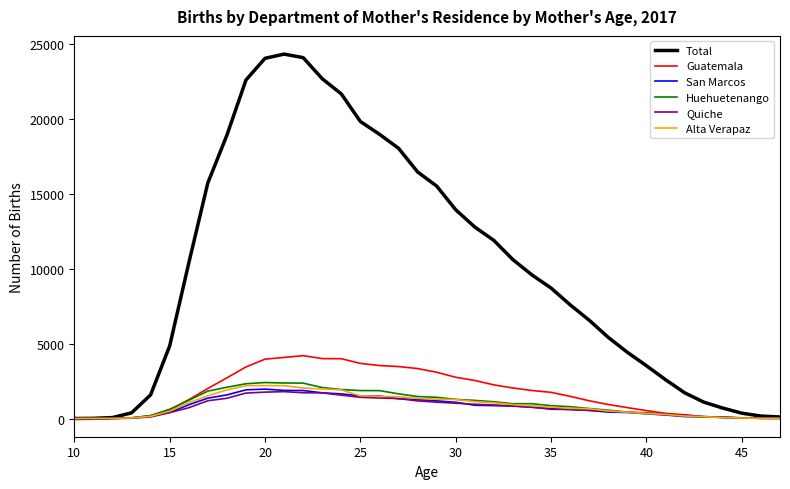

Which series has the largest total across all categories?

Total